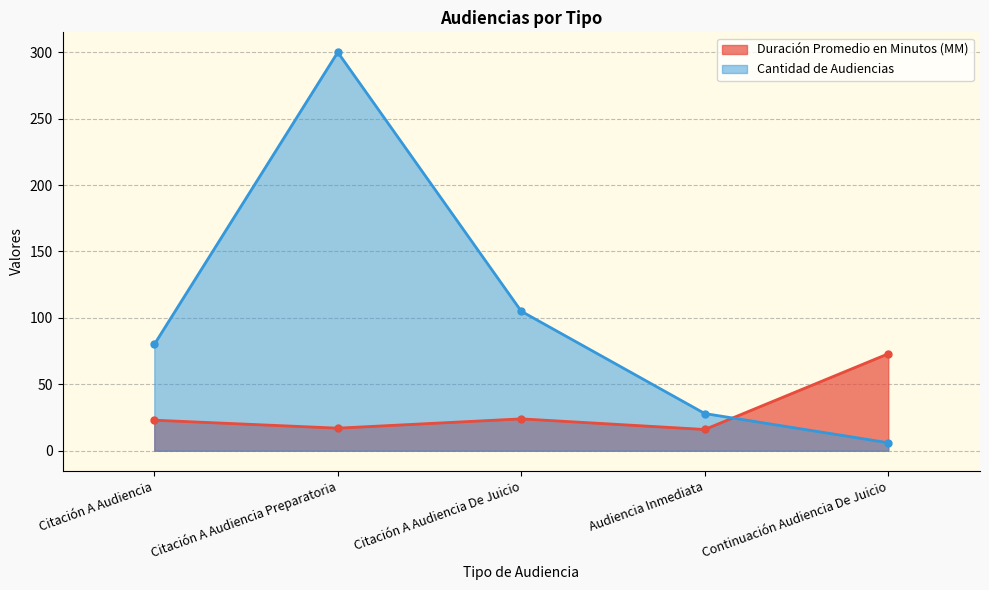

Where is Cantidad de Audiencias nearest to the value 153?

Citación A Audiencia De Juicio